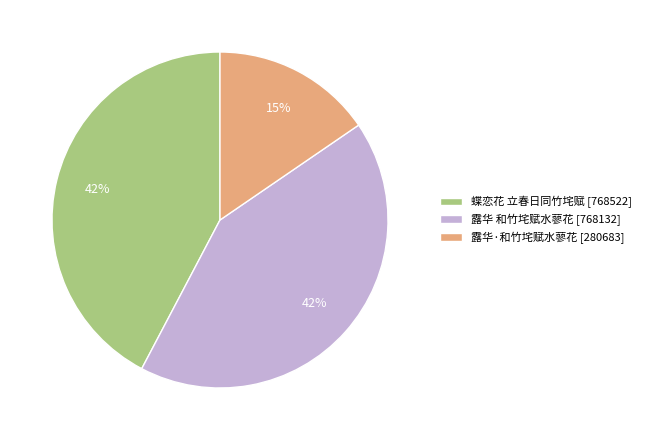

To the nearest percent, what portion does 蝶恋花 立春日同竹垞赋 represent?

42%